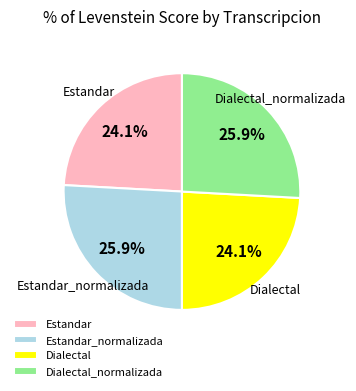

To the nearest percent, what is the difference between the Dialectal_normalizada and Dialectal slice percentages?

2%